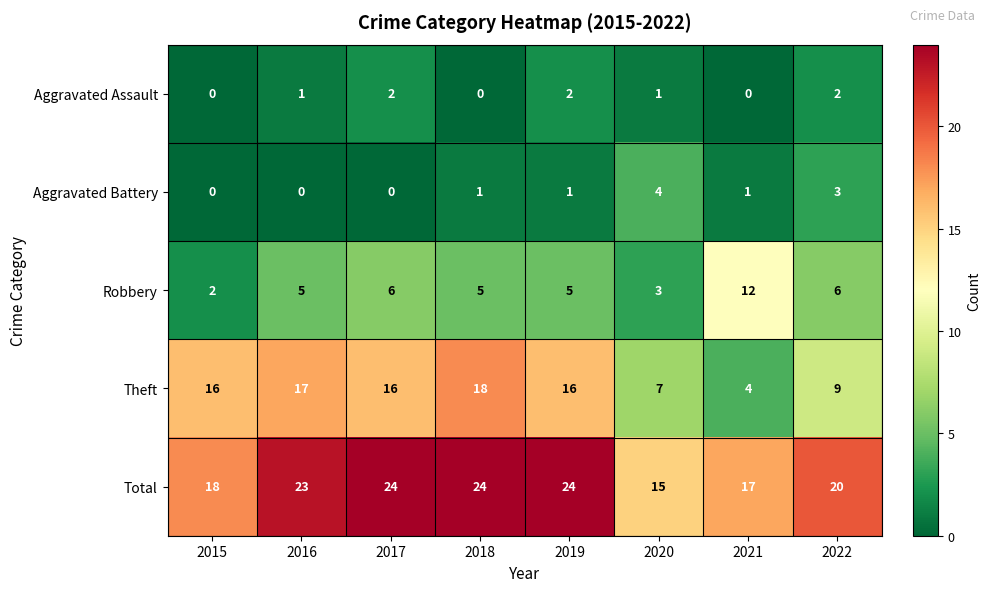

What value does the Theft series have at 2015?

16